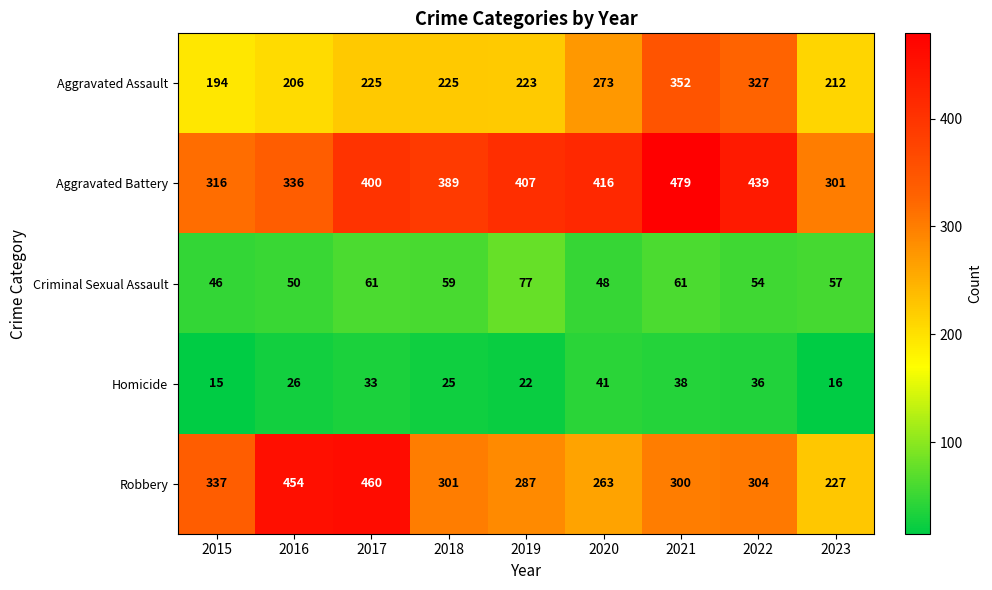

How many categories are shown in the chart?

9